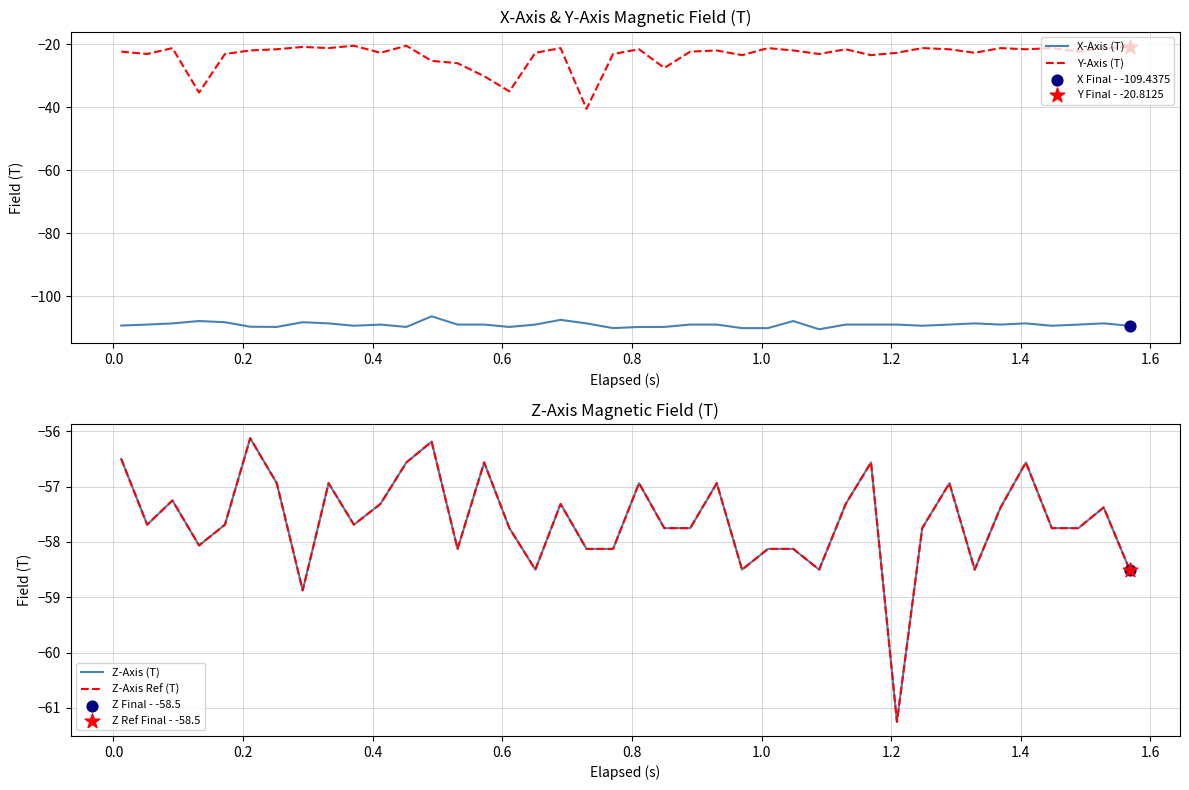

Which series has the largest total across all categories?

Y-Axis (T)